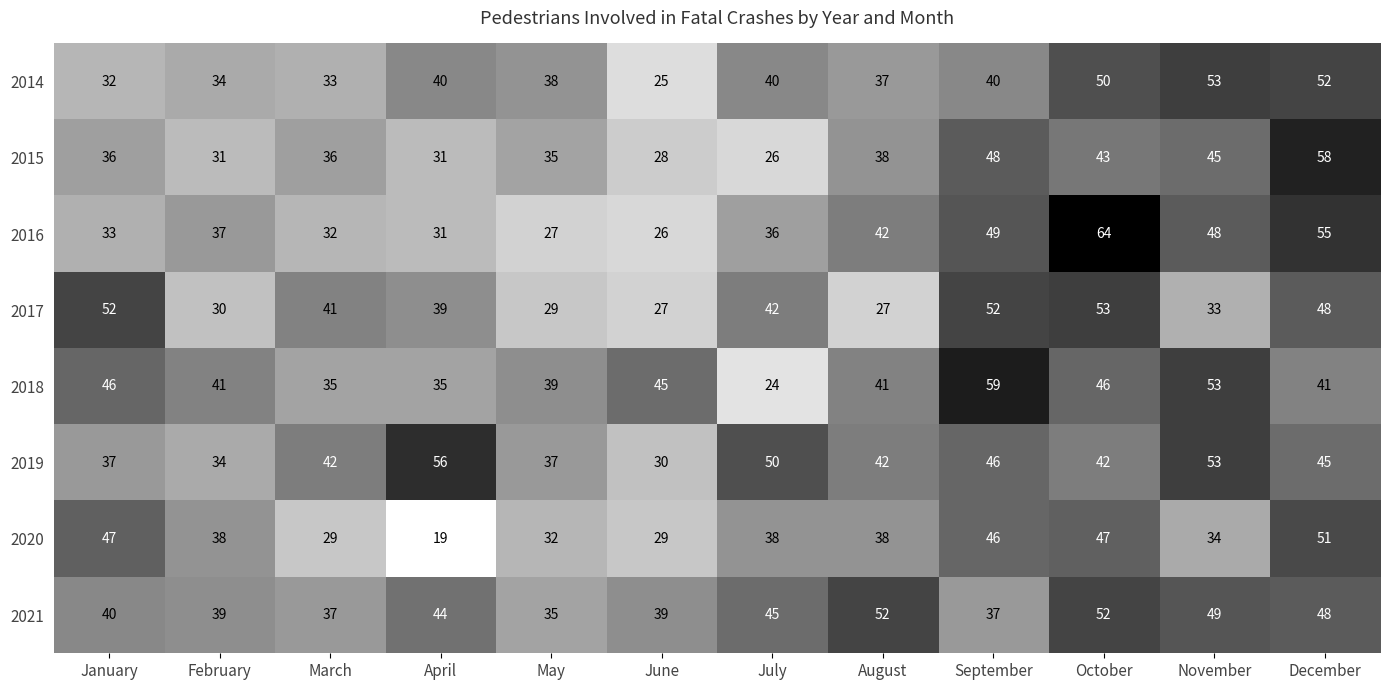

What is the sum of all 2017 values?

473